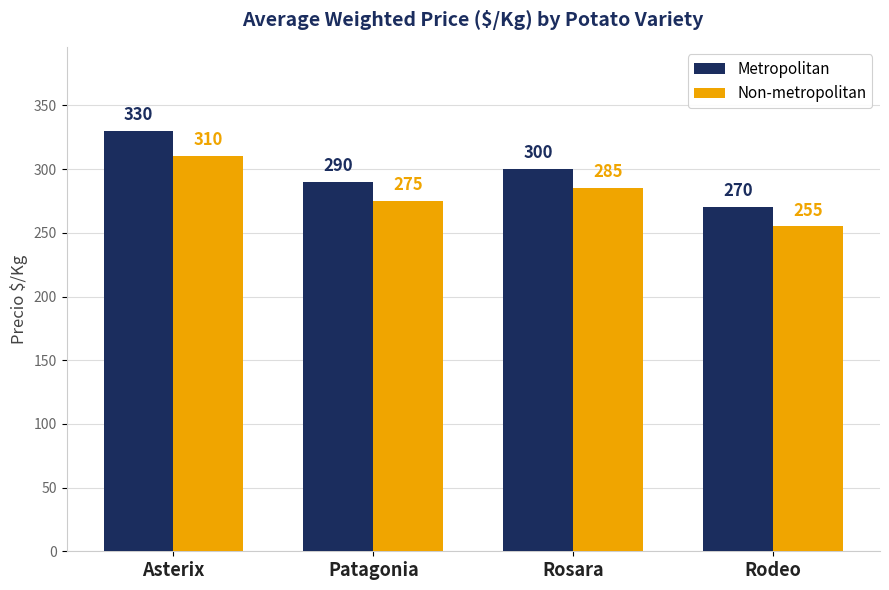

What is the label of the 3rd bar from the left?

Rosara